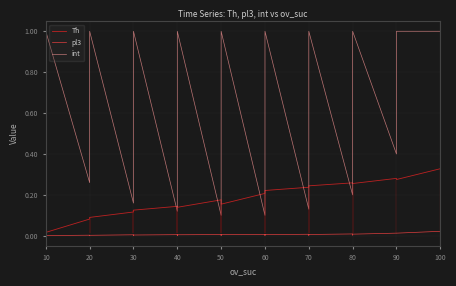

How many interior local valleys does the int series have?

8